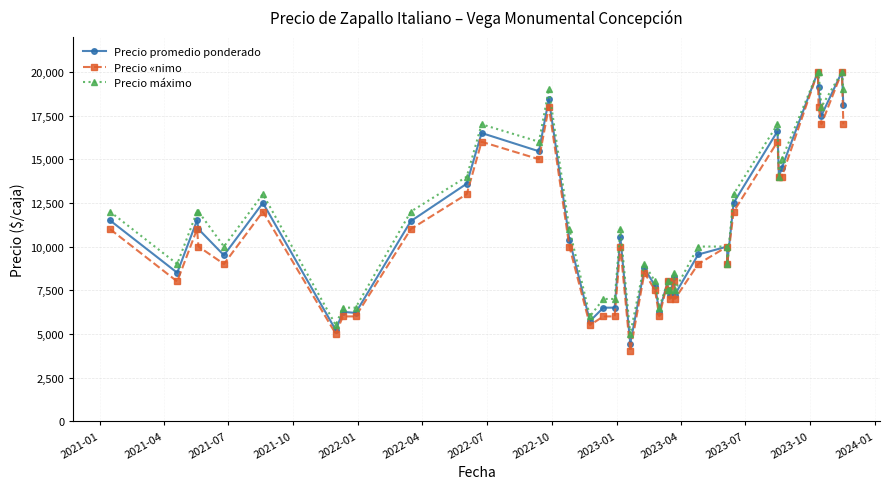

Where is the first local minimum for Precio promedio ponderado?

2021-04